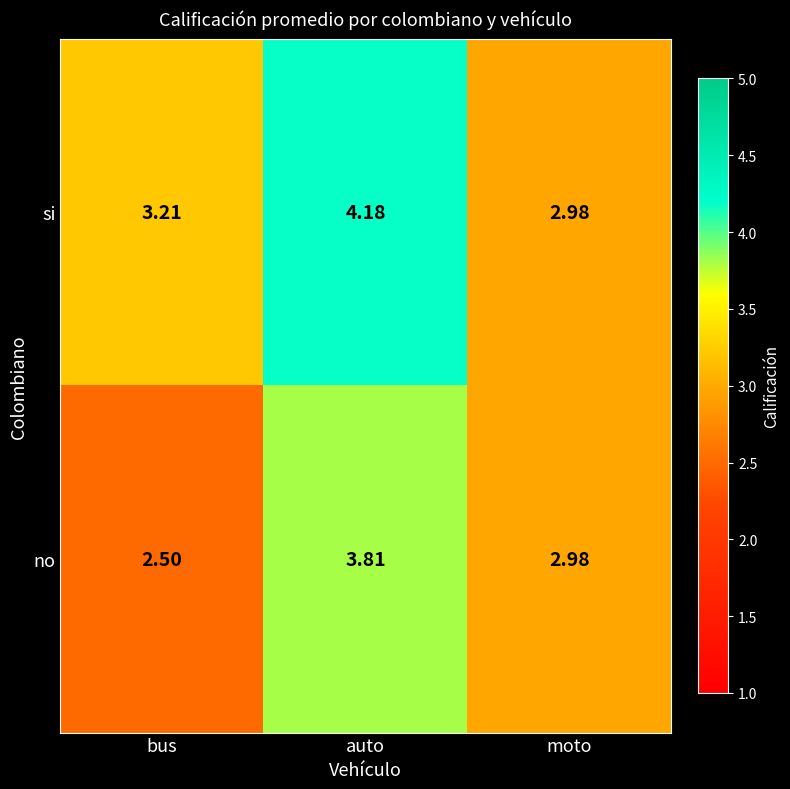

Which series has the widest spread of values?

no